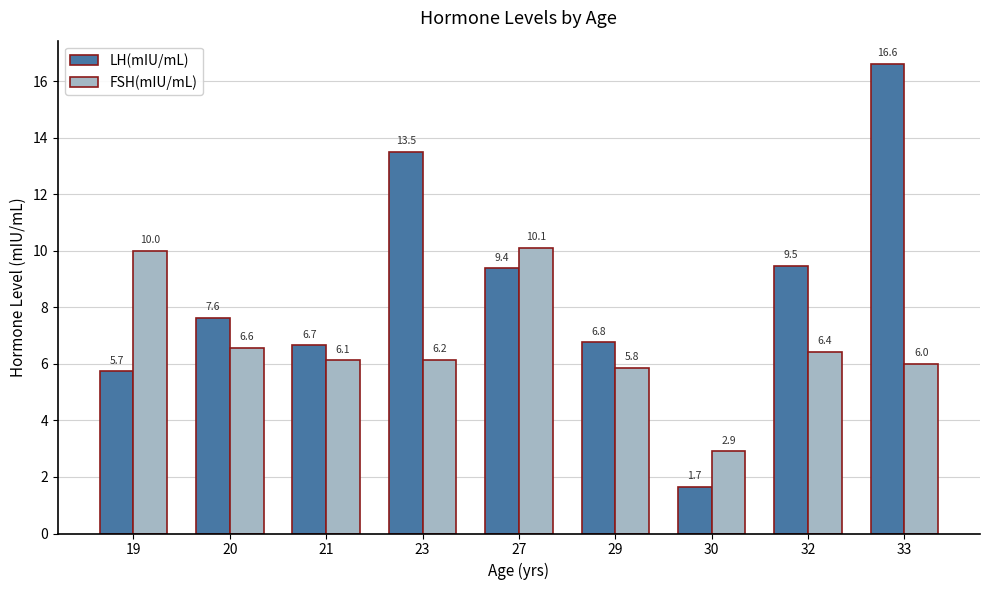

Which series has the largest total across all categories?

LH(mIU/mL)